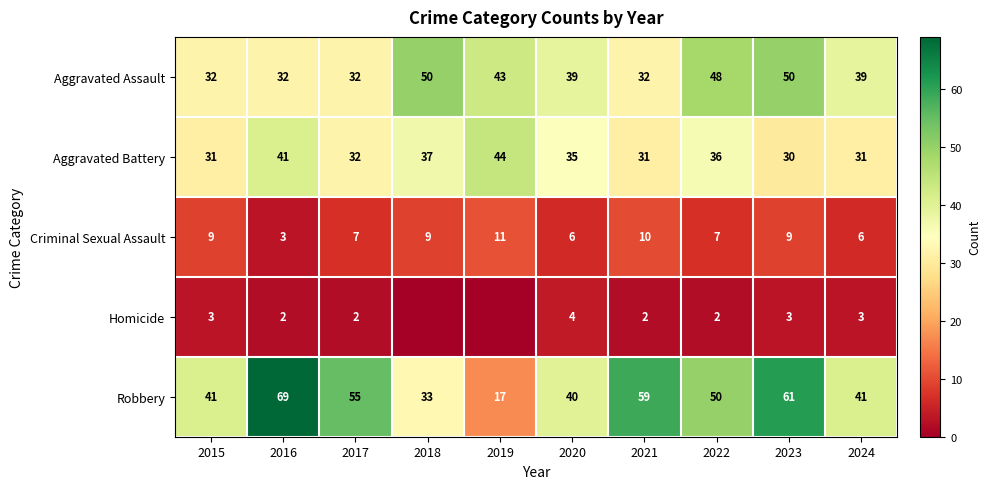

What is the average value of the Aggravated Battery series?

35